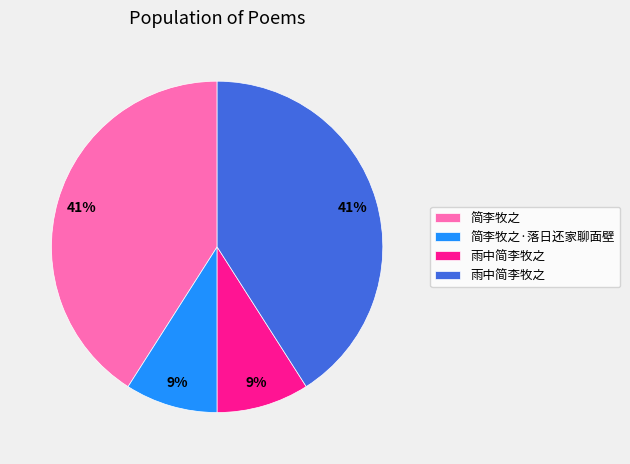

To the nearest percent, what is the difference between the largest and smallest slice percentages?

32%